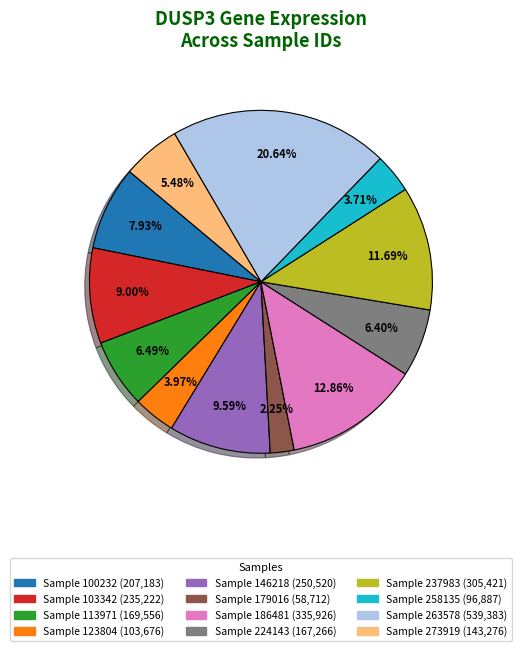

To the nearest percent, what is the average slice percentage?

8%